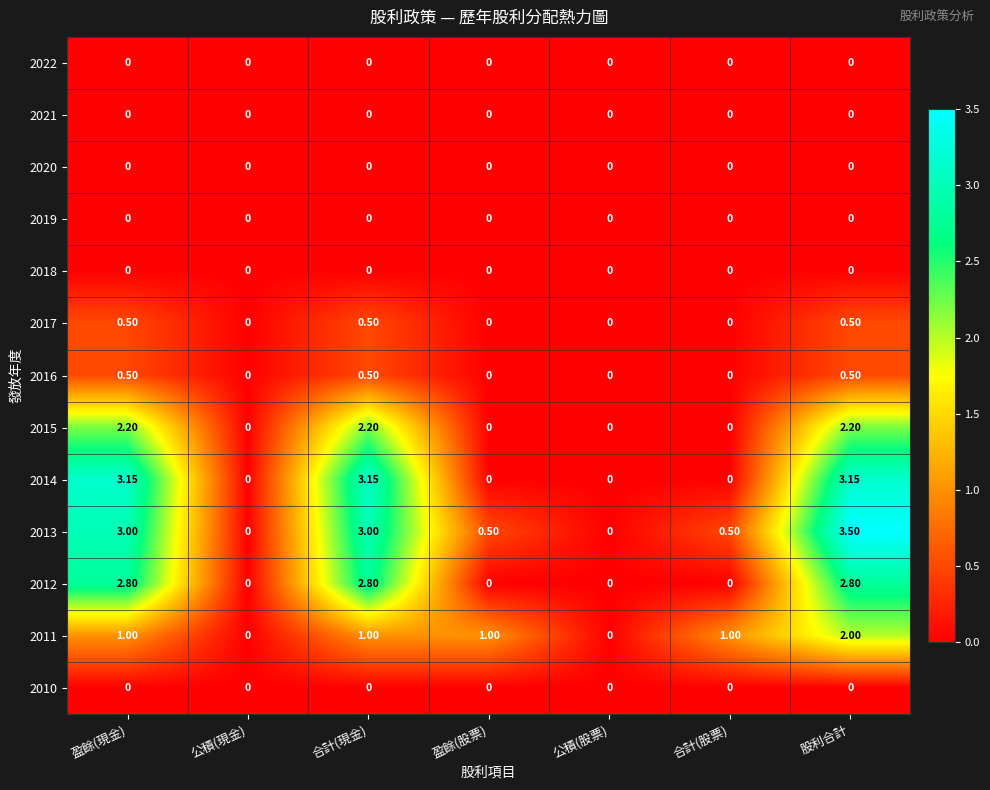

Which label corresponds to the largest value in the chart?

股利合計